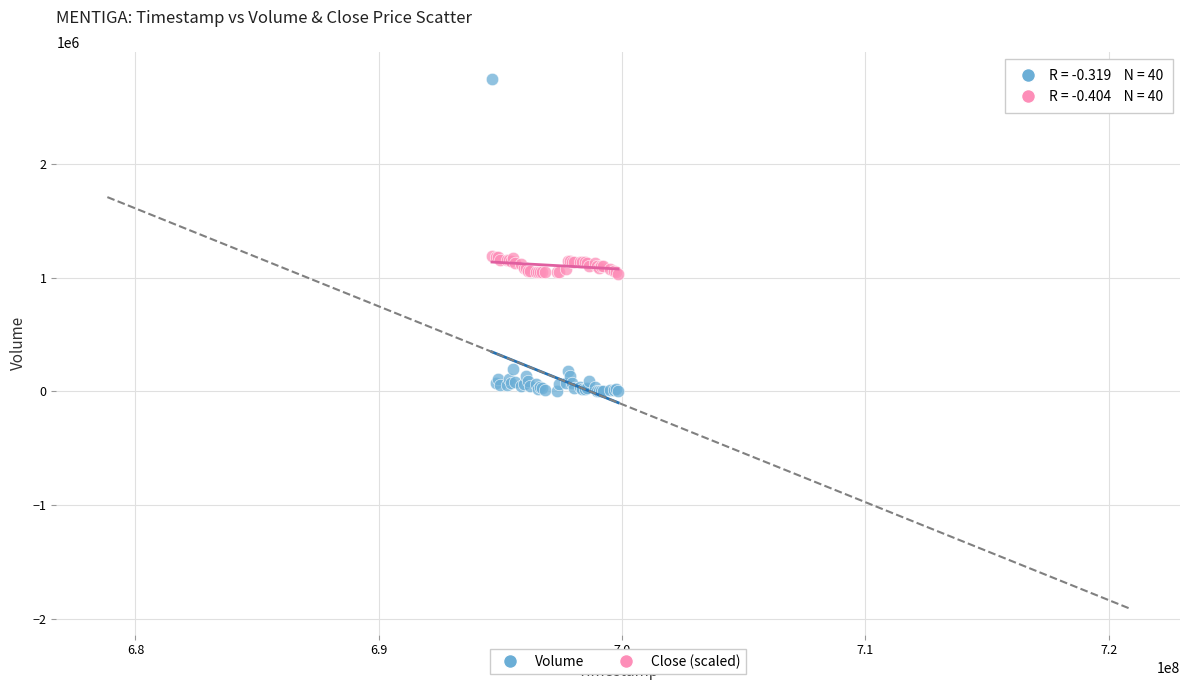

What are all the series names shown in the legend?

Volume, Close (scaled)